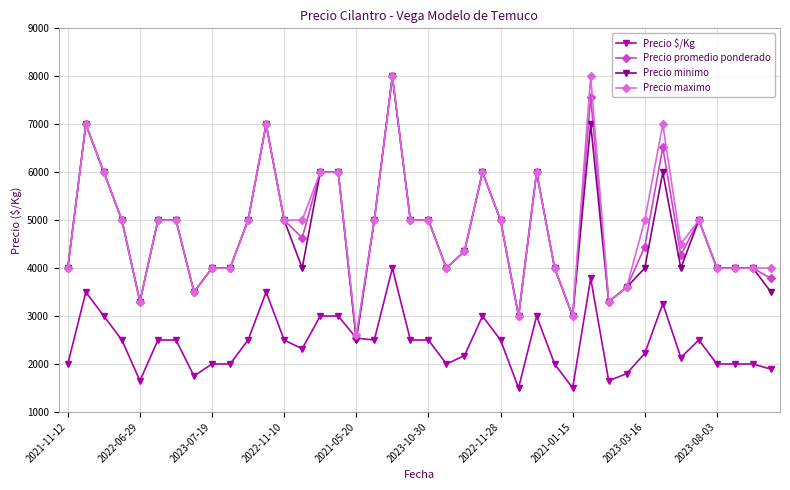

At how many categories does at least one series exceed 6633?

5